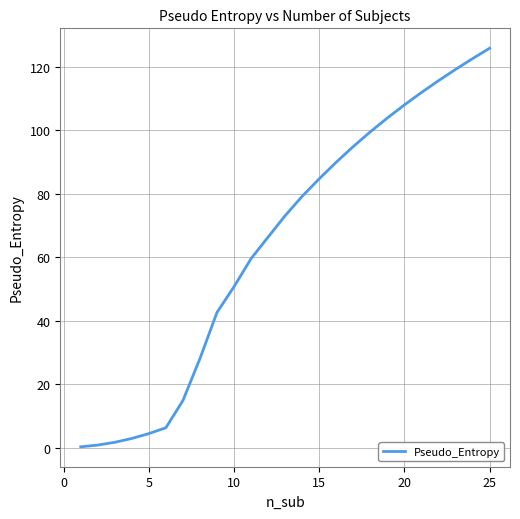

What is the difference between the maximum and minimum values?

125.7